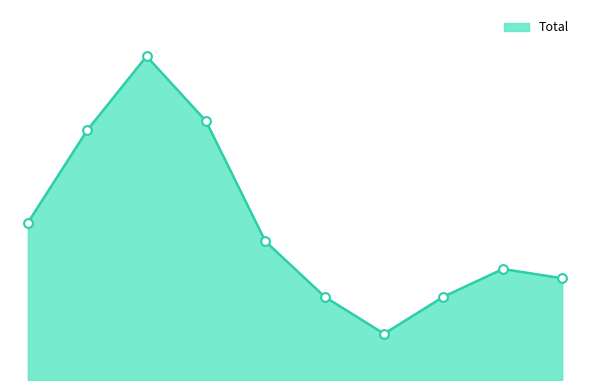

Does the chart have visible grid lines?

No